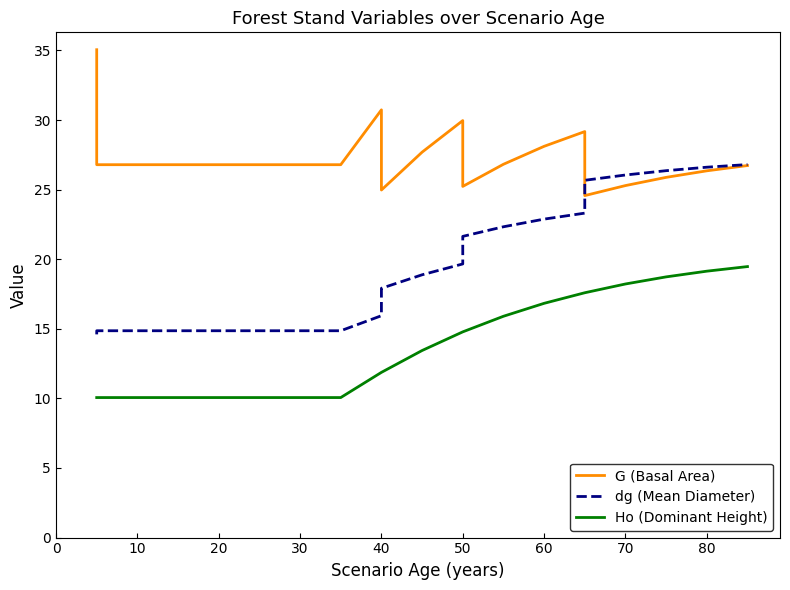

How many data points in dg (Mean Diameter) are less than 18?

11